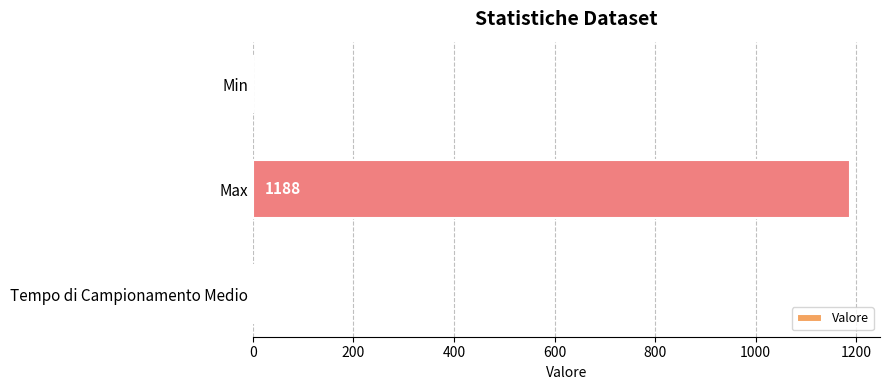

Where is the data nearest to the value 594?

Tempo di Campionamento Medio